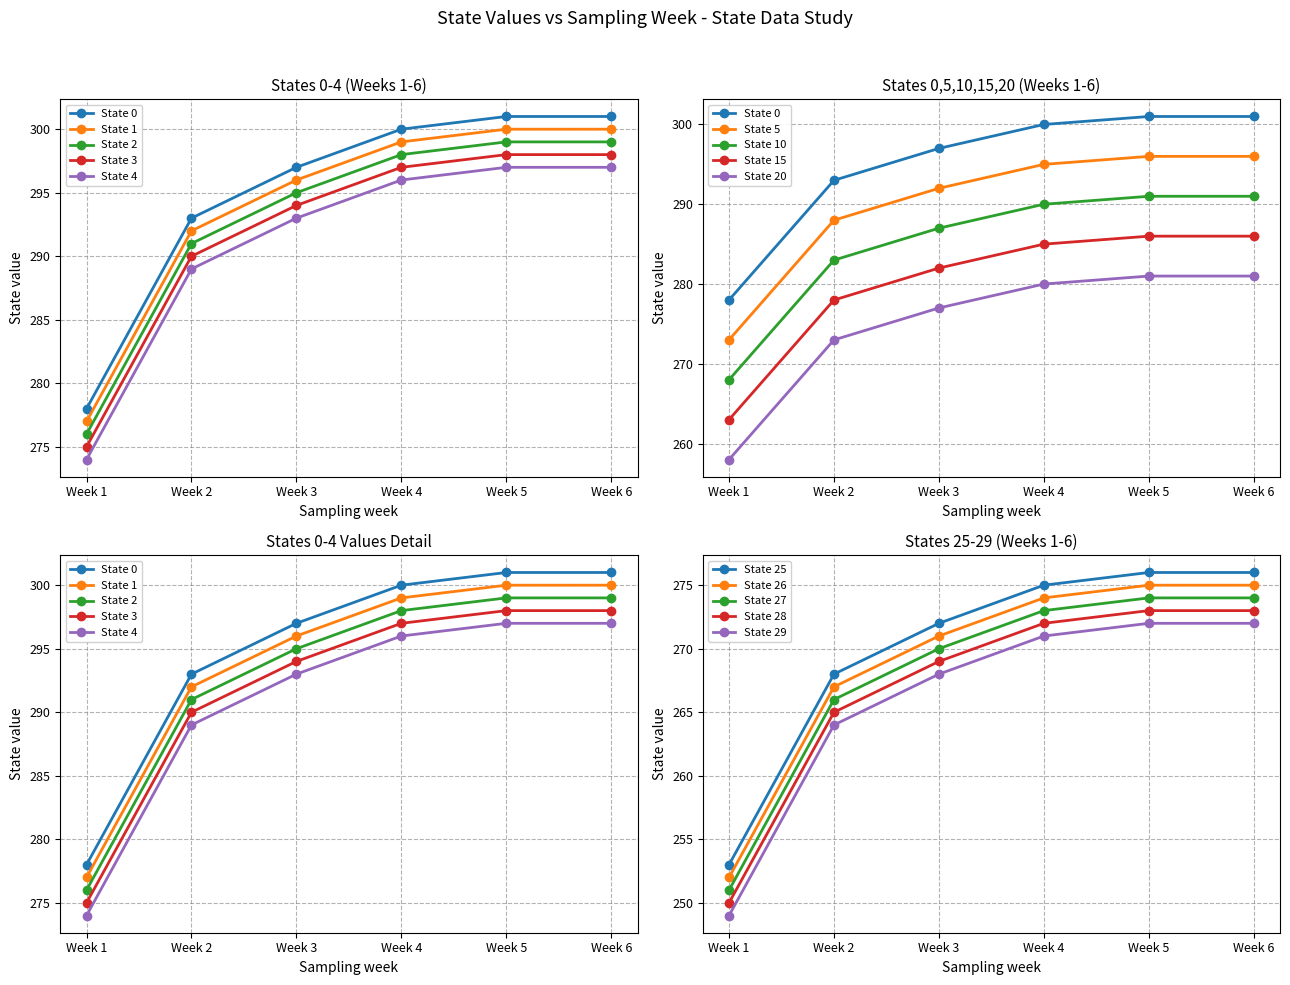

Is the value of State 3 at Week 5 greater than the value of State 1 at Week 1?

Yes